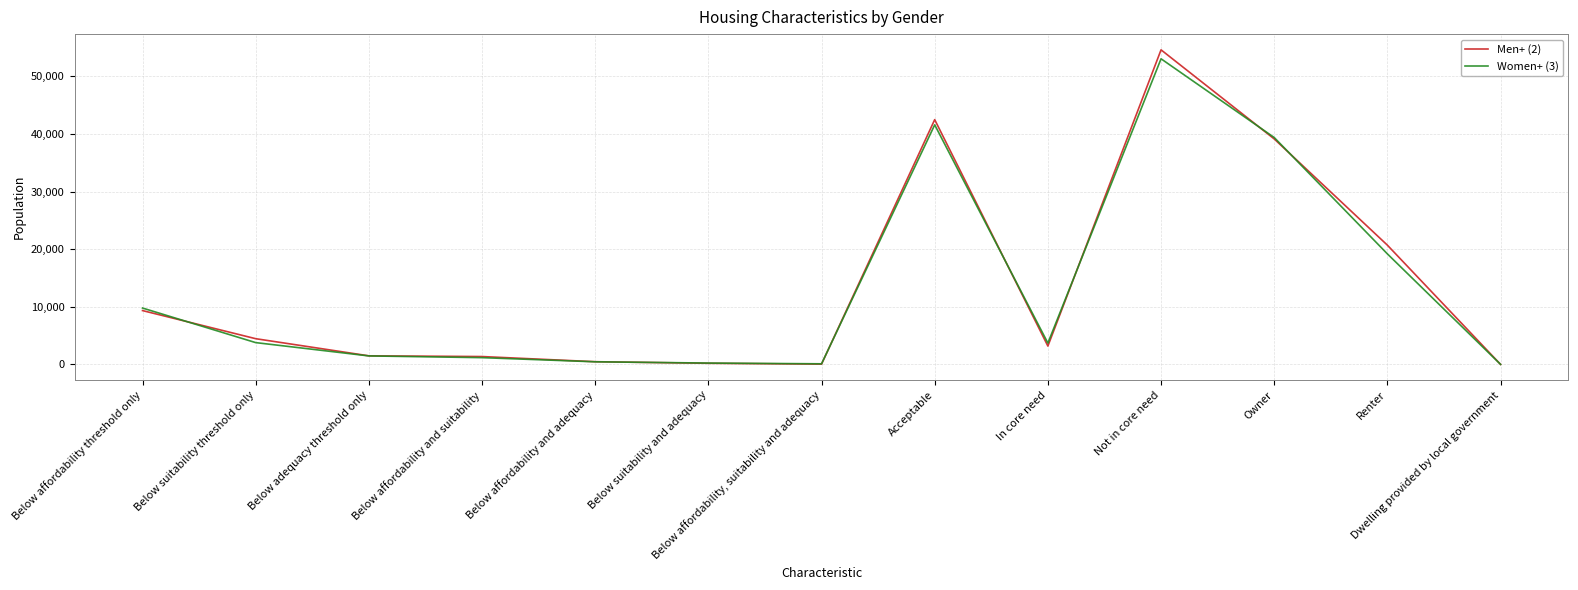

Which series has the widest spread of values?

Men+ (2)